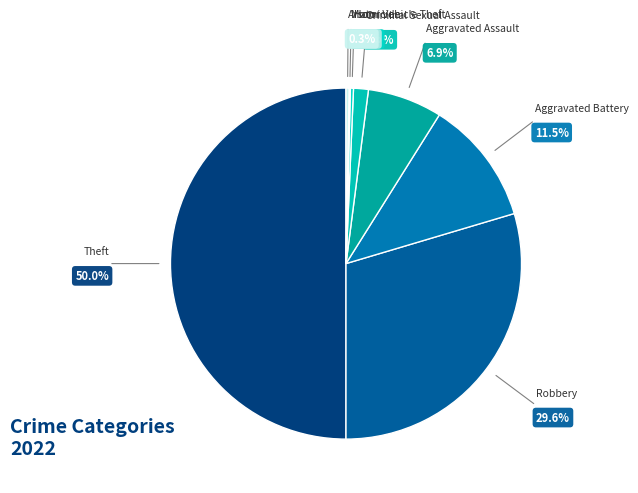

The Arson slice represents 0% of the pie. True or false?

True